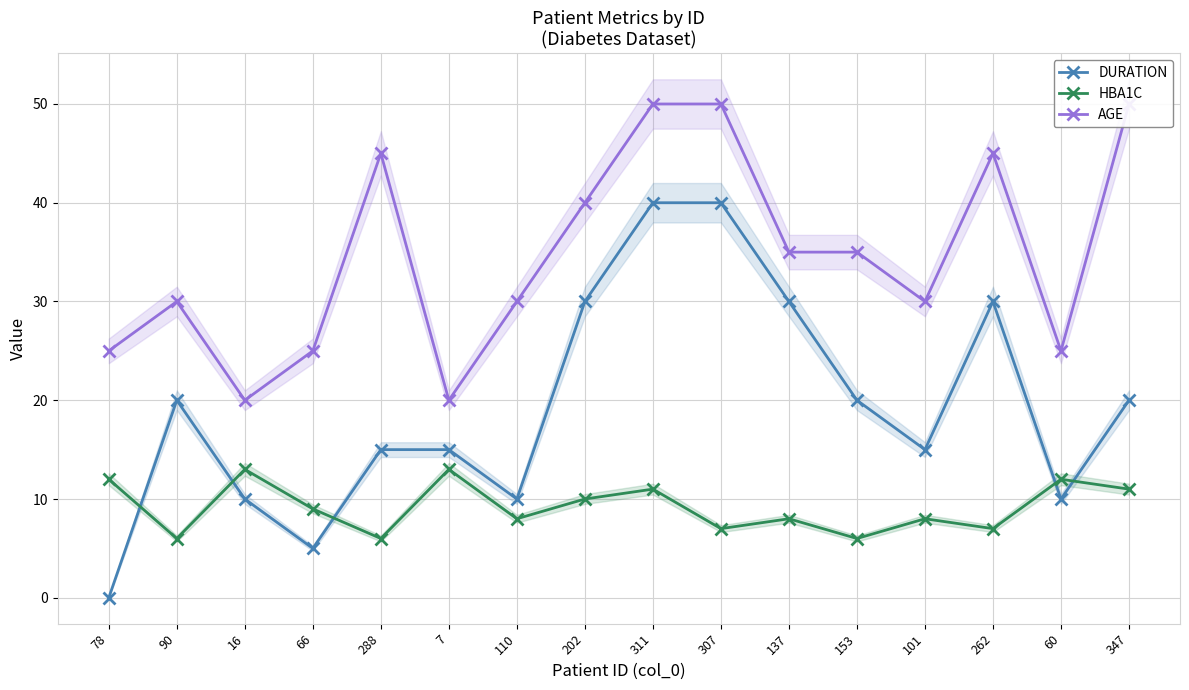

Rank the series by their average value, from highest to lowest.

AGE, DURATION, HBA1C